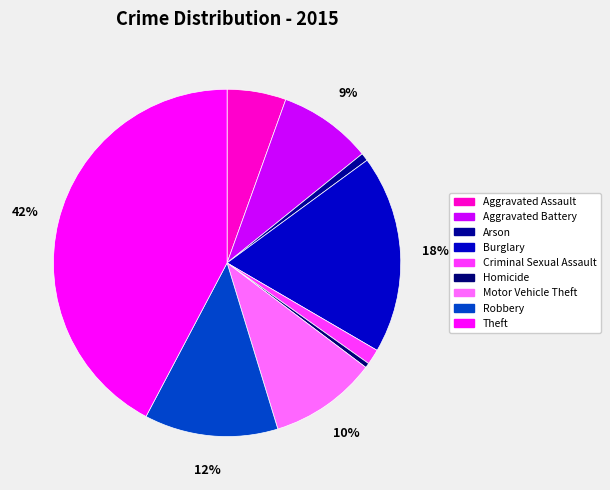

The Burglary slice represents 18% of the pie. True or false?

True